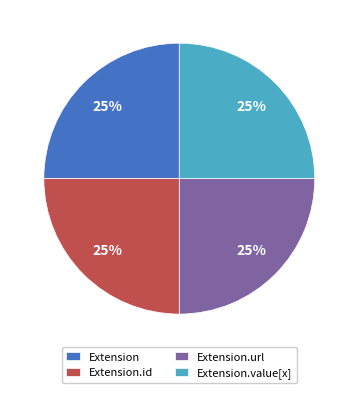

To the nearest percent, what is the difference between the largest and smallest slice percentages?

0%